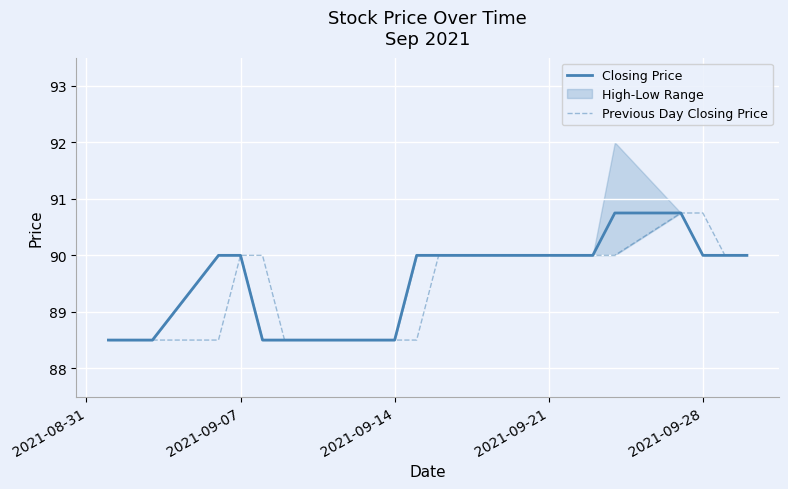

True or false: Closing Price and Previous Day Closing Price intersect in this chart.

False